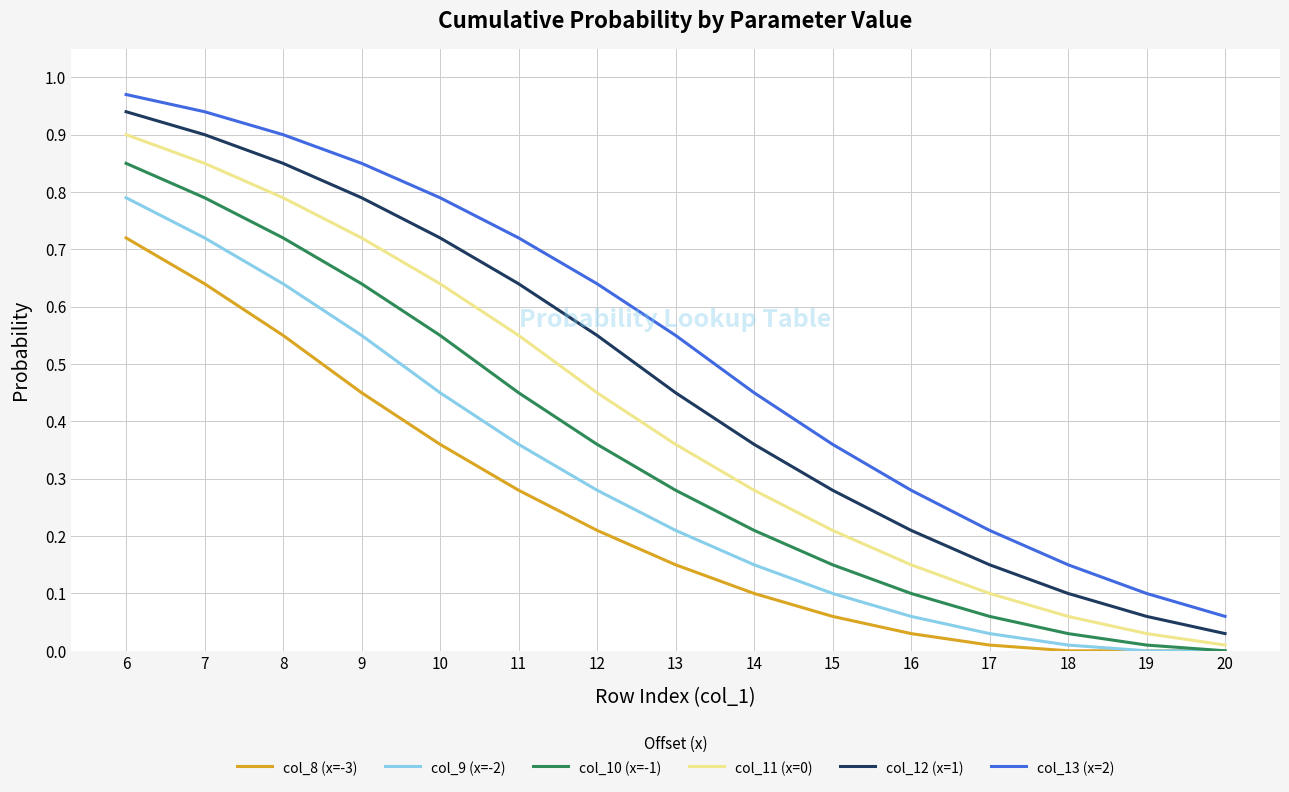

Is it true that col_9 (x=-2) equals 0.1 at 16?

True